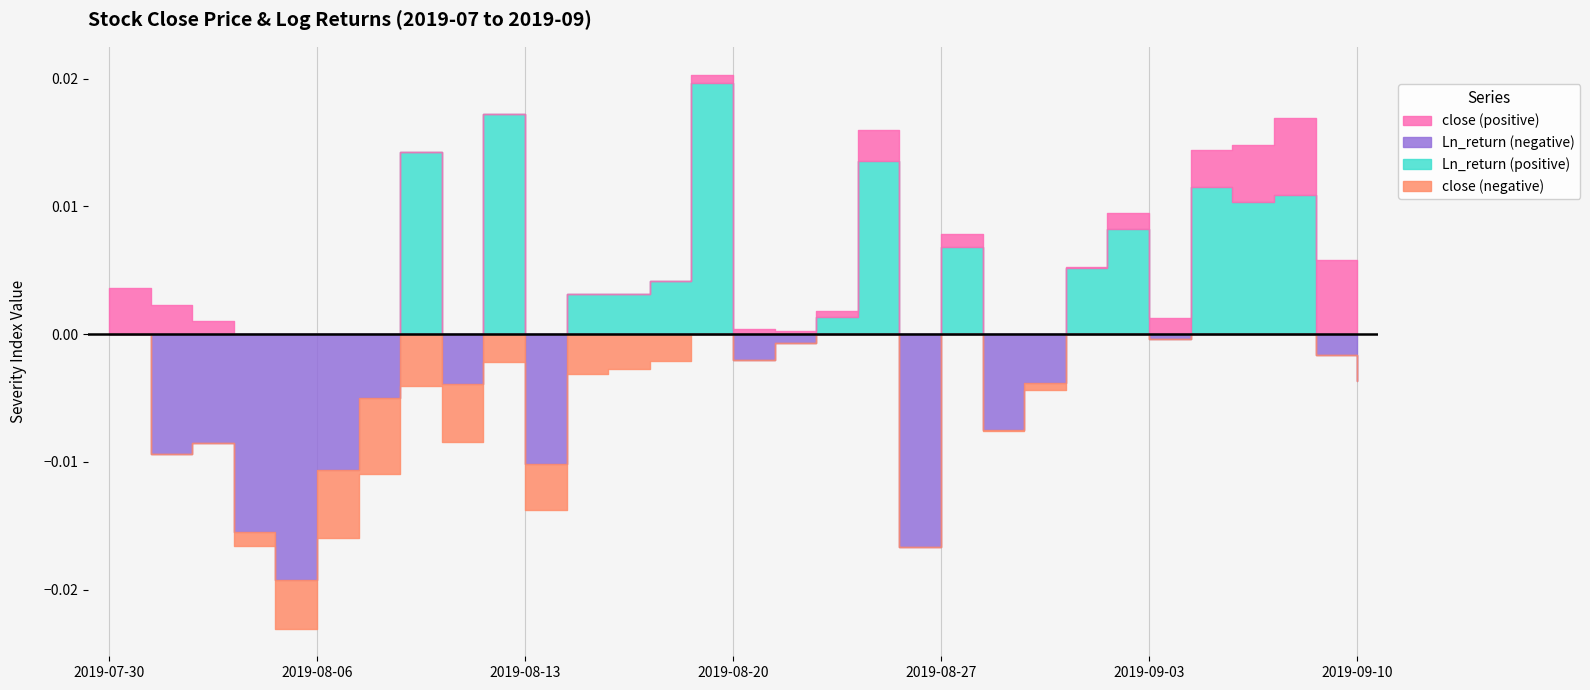

Where is the first local minimum for Ln_return?

2019-07-31